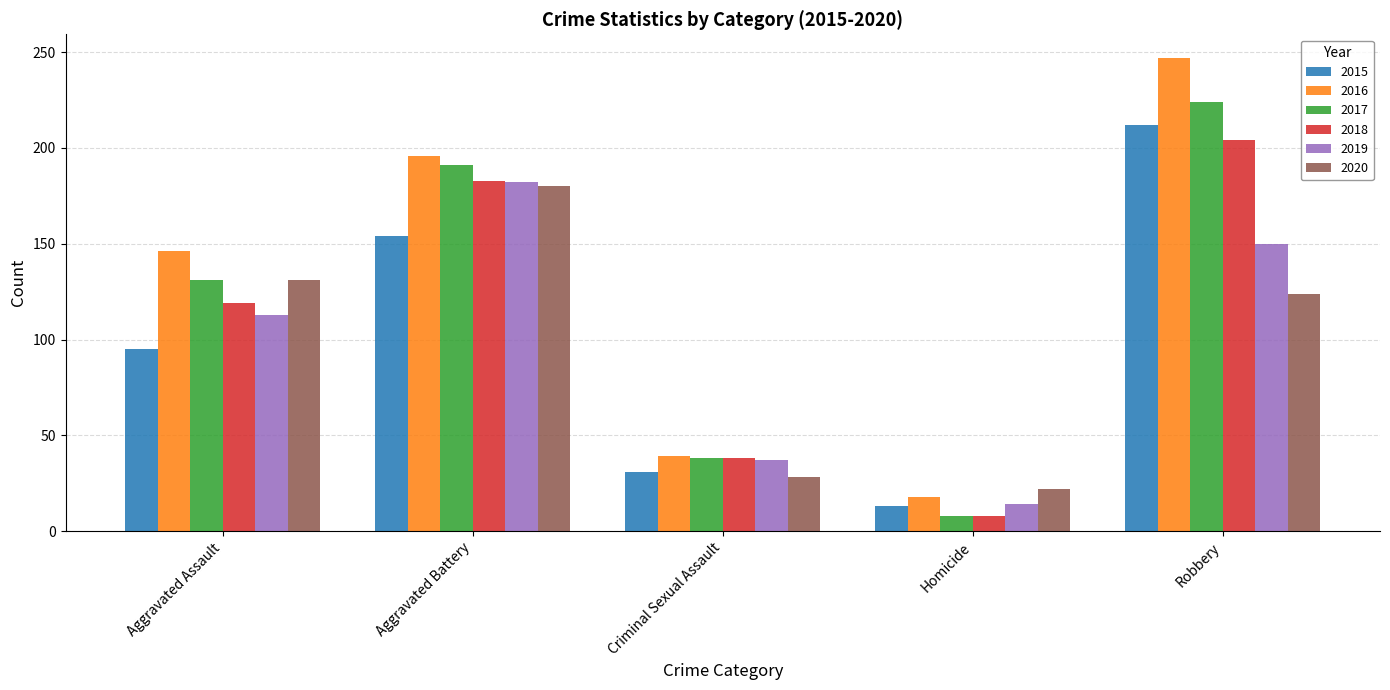

What are all the series names shown in the legend?

2015, 2016, 2017, 2018, 2019, 2020